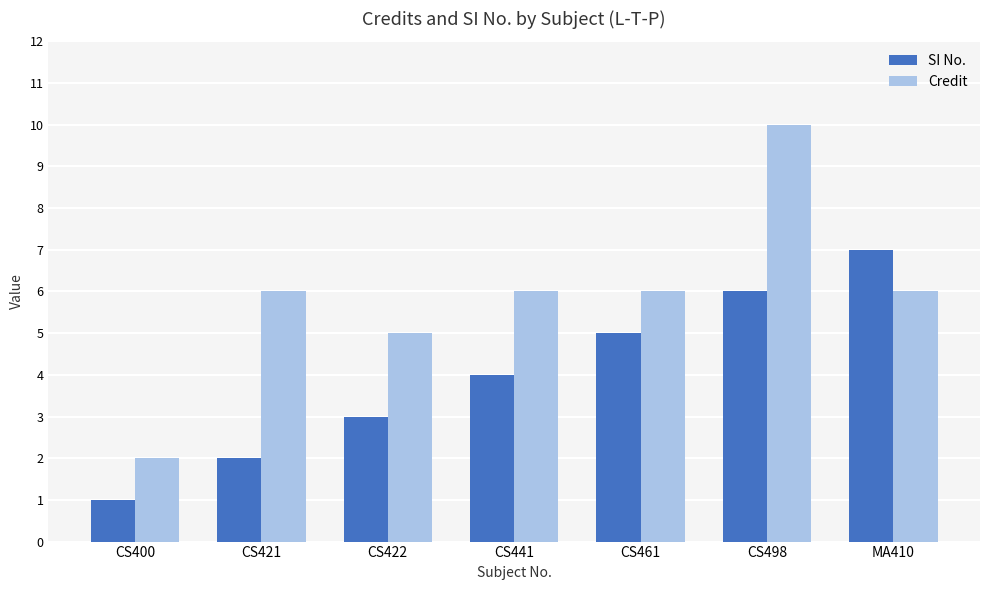

List the series in order of their overall mean, highest first.

Credit, SI No.